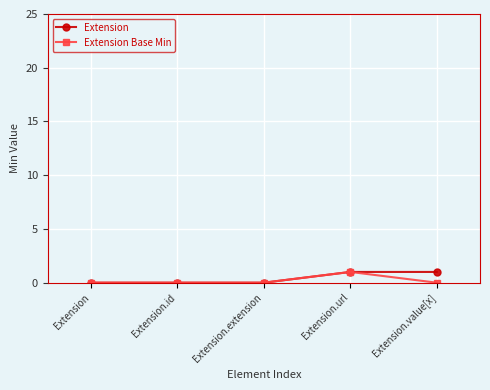

Reading left to right, list all the values displayed in this chart.

Extension: 0	0	0	1	1
Extension Base Min: 0	0	0	1	0